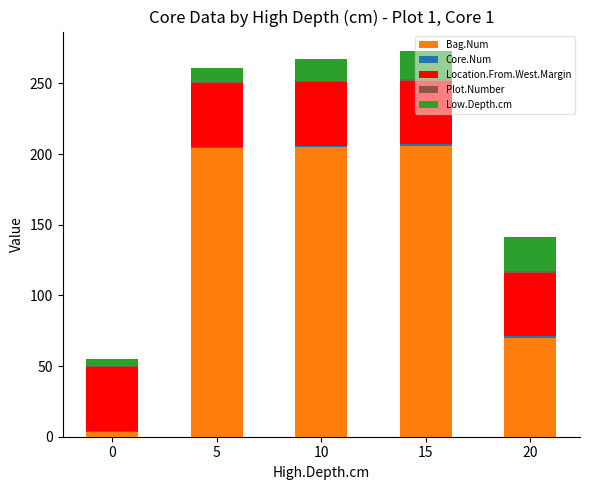

What is the highest value of the Bag.Num series?

206